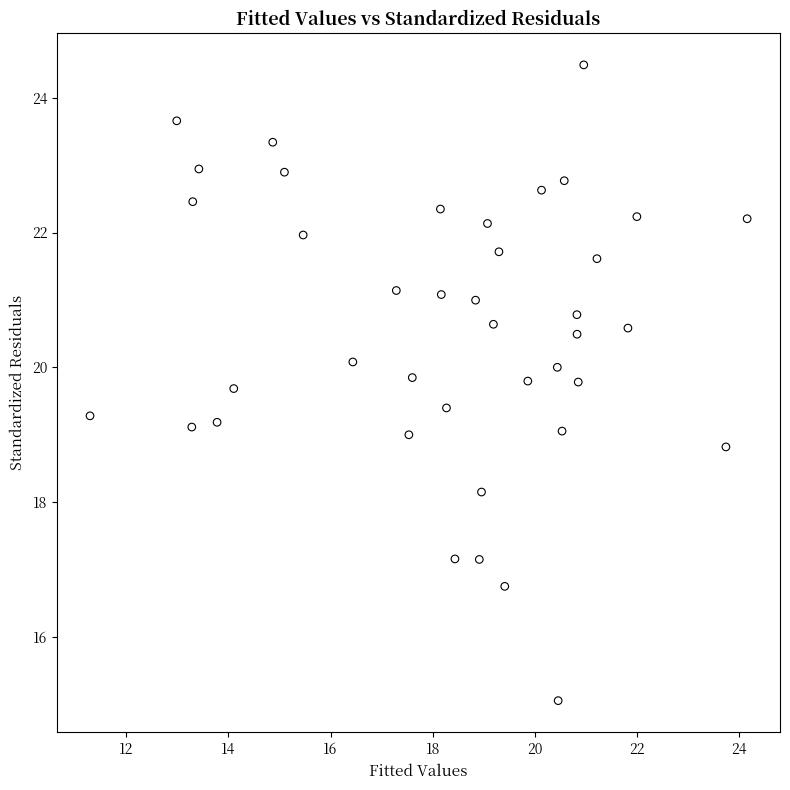

What is the range of Y values (max minus min)?

9.4